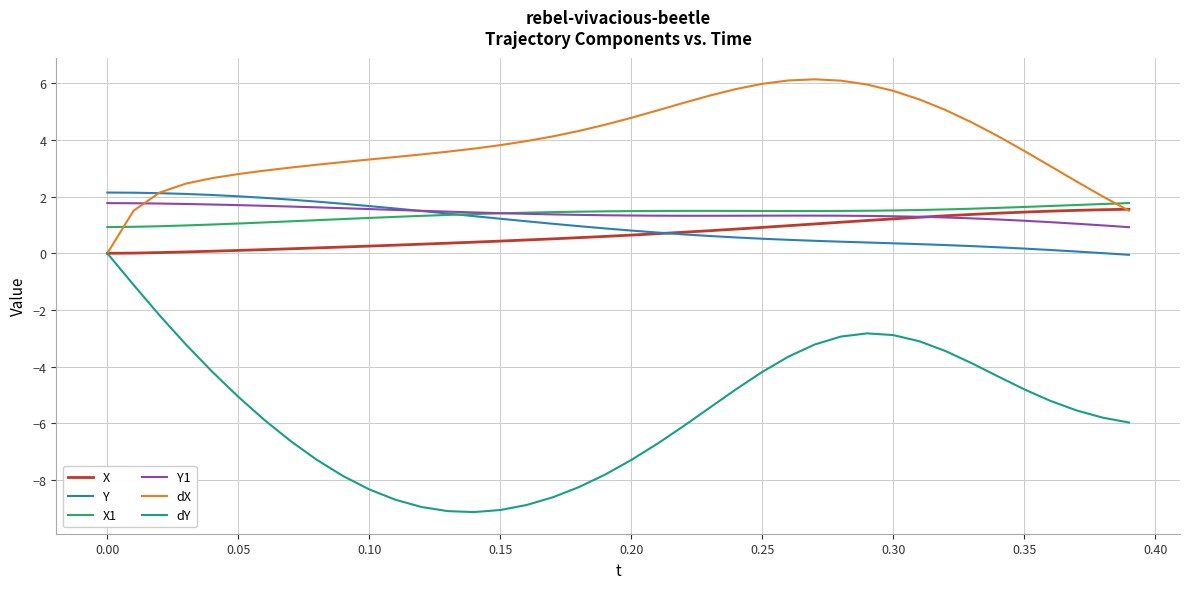

Which series has the largest range (max minus min)?

dY